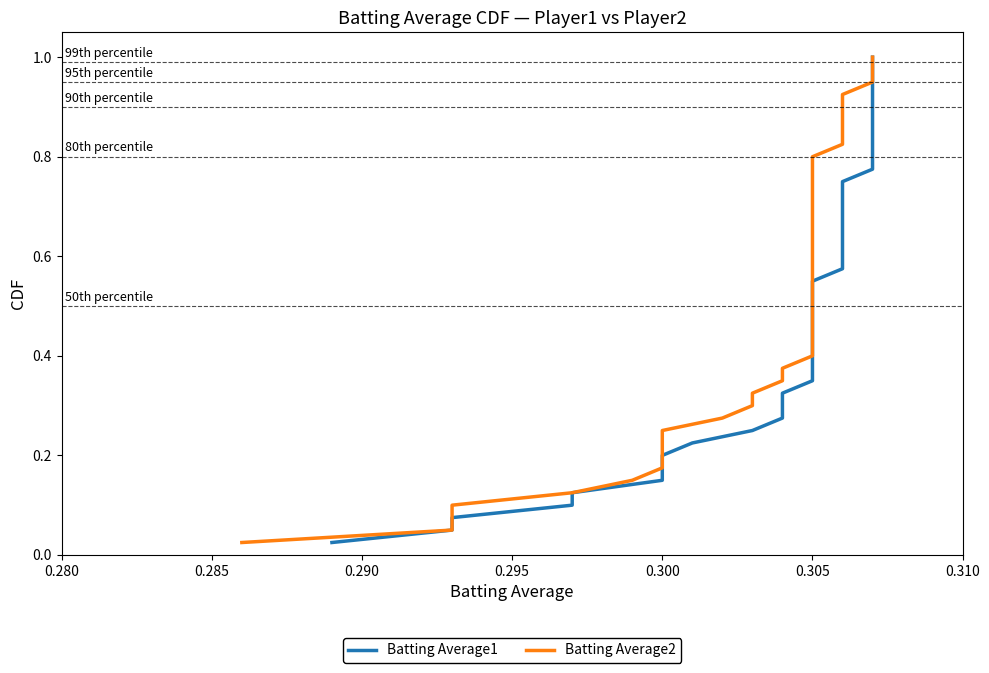

How many lines are shown in the chart?

2